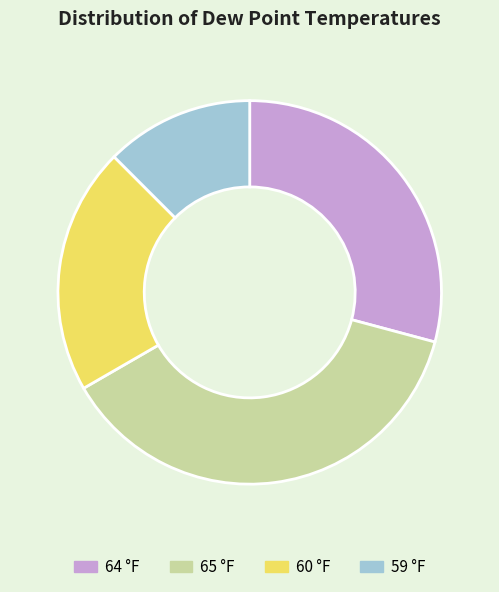

What is the largest slice in the pie chart?

65 °F